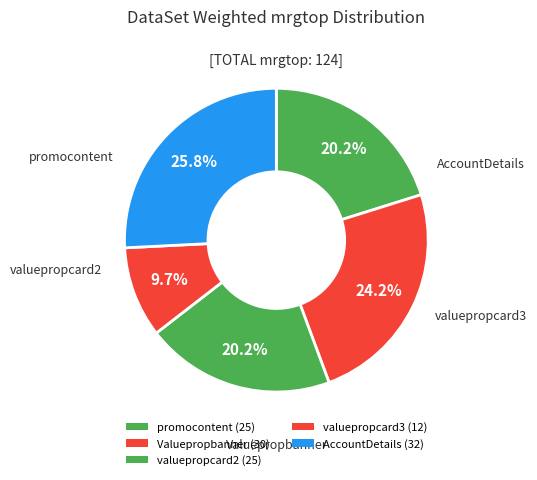

What percentage is the valuepropcard2 slice, to the nearest percent?

20%